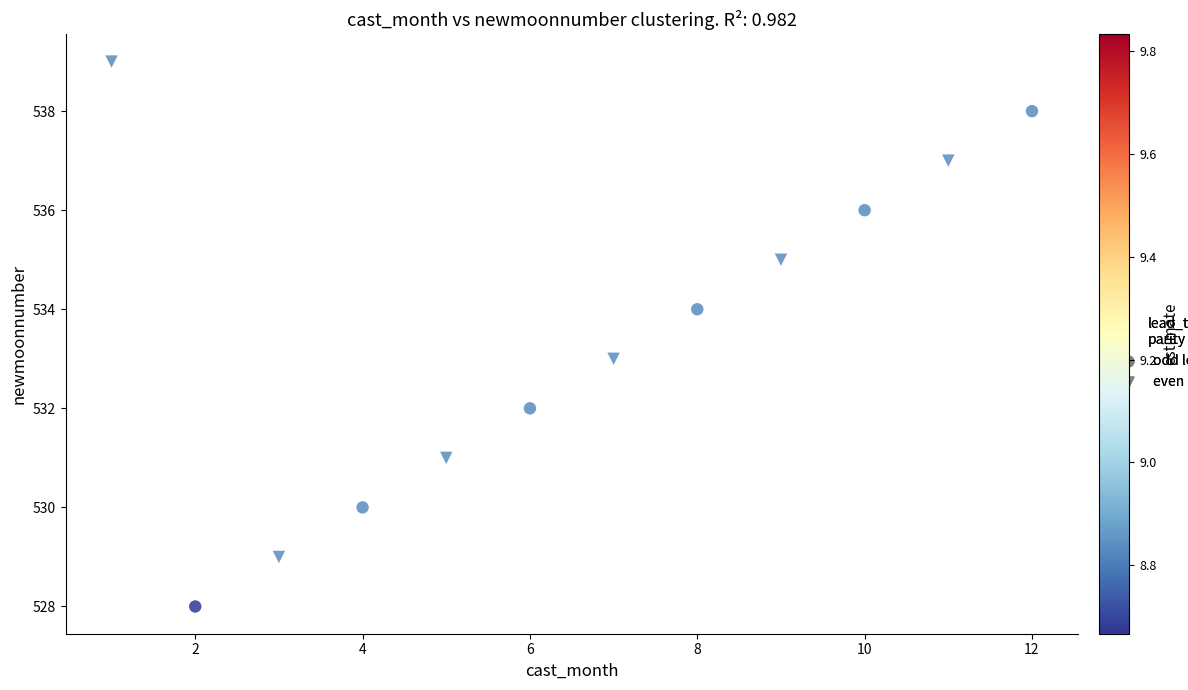

Which series reaches the maximum Y coordinate?

even lead time